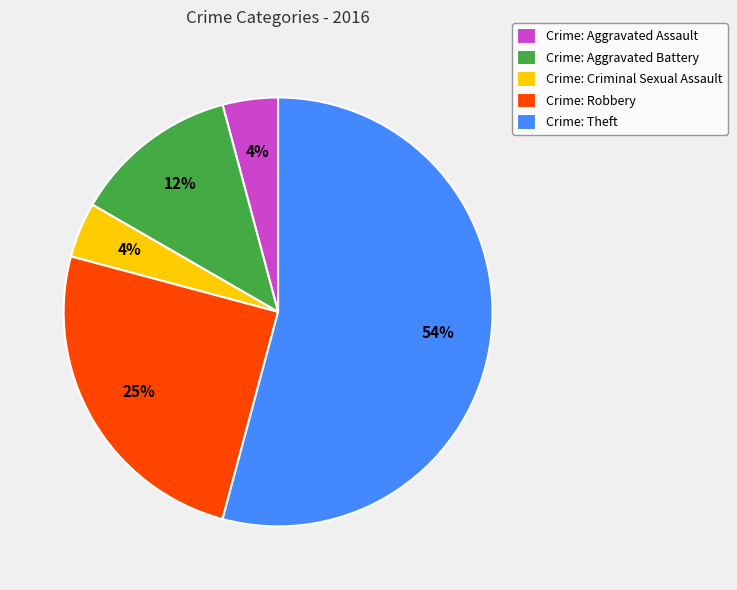

What is the ratio of the value at Crime: Aggravated Battery to the value at Crime: Robbery?

0.5